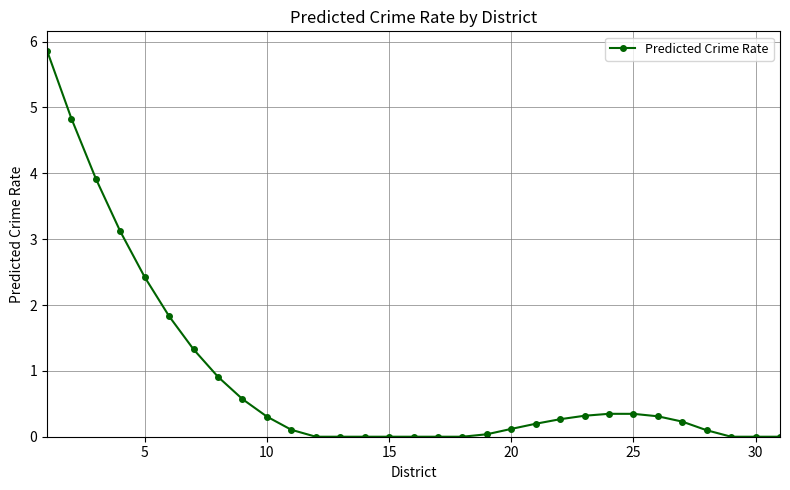

What is the greatest value displayed?

5.9